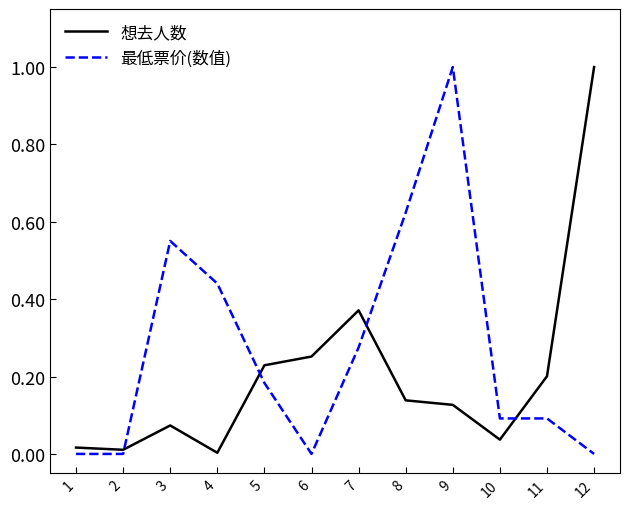

Count the number of categories in the chart.

12